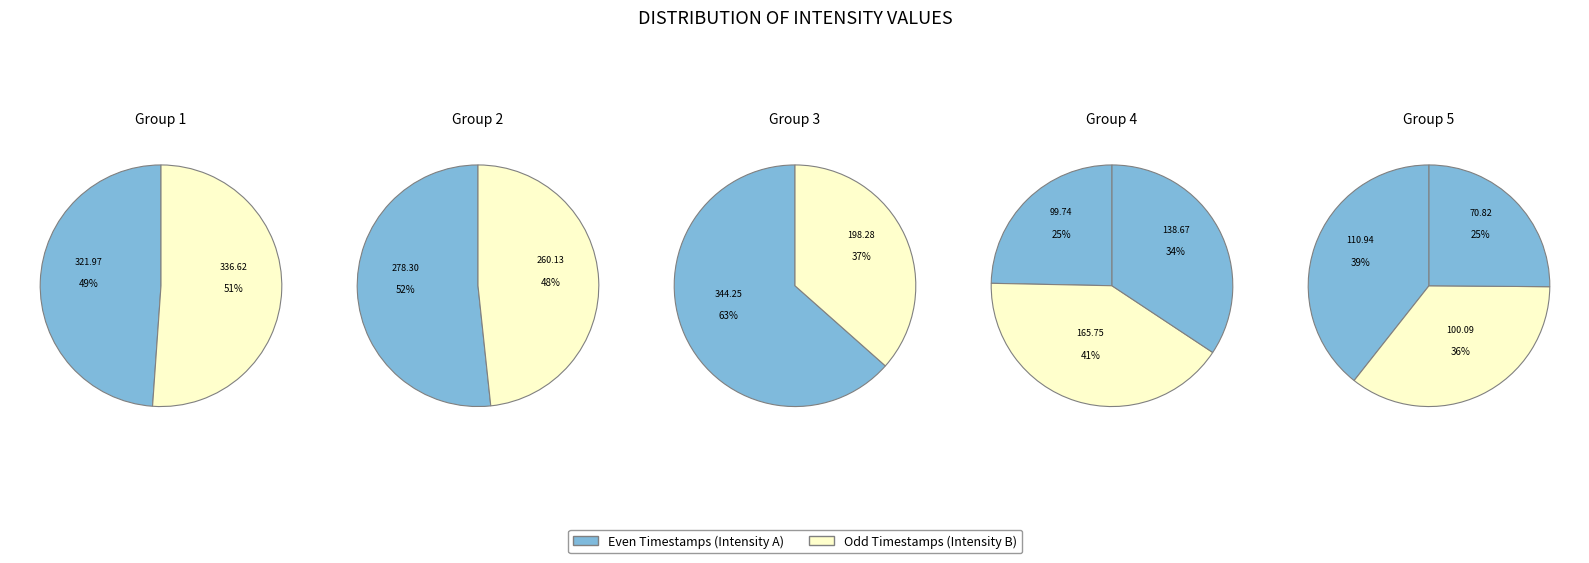

Count the number of slices in the pie.

12